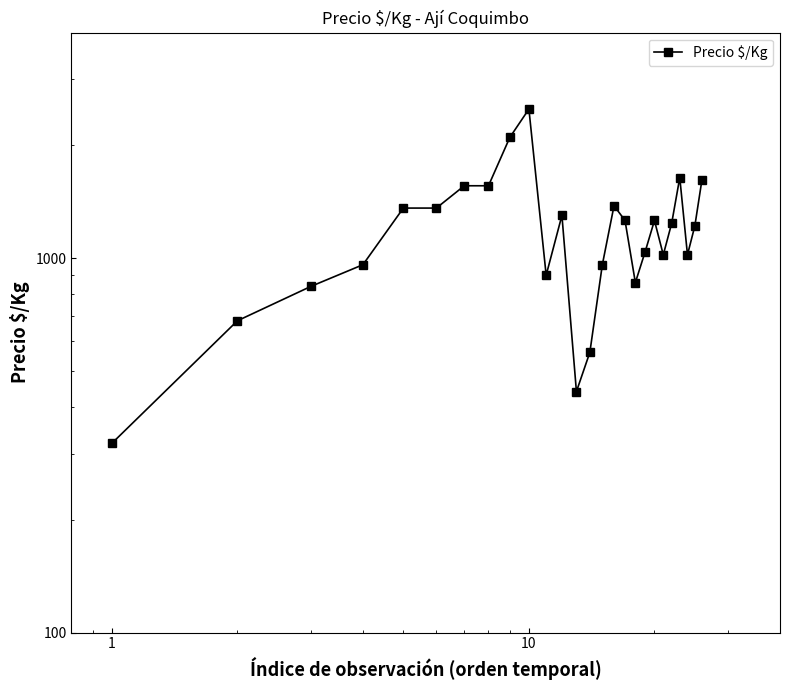

Does the chart have visible grid lines?

No